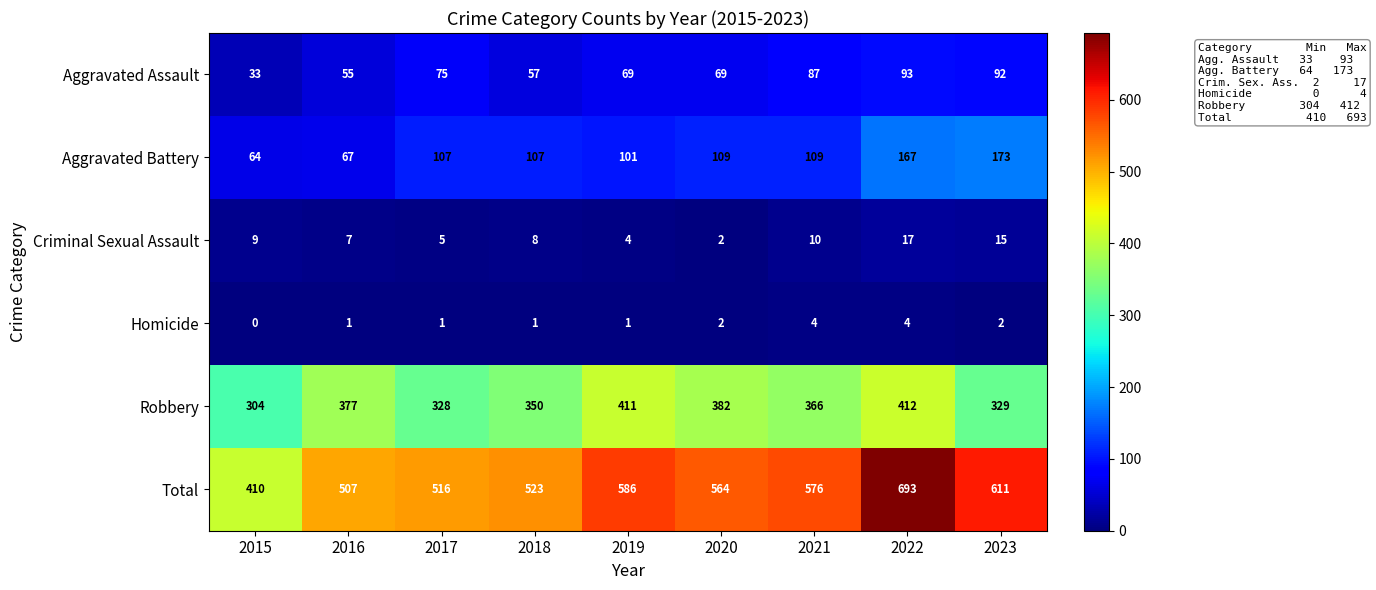

Rank the series at 2017 from highest to lowest value.

Total, Robbery, Aggravated Battery, Aggravated Assault, Criminal Sexual Assault, Homicide